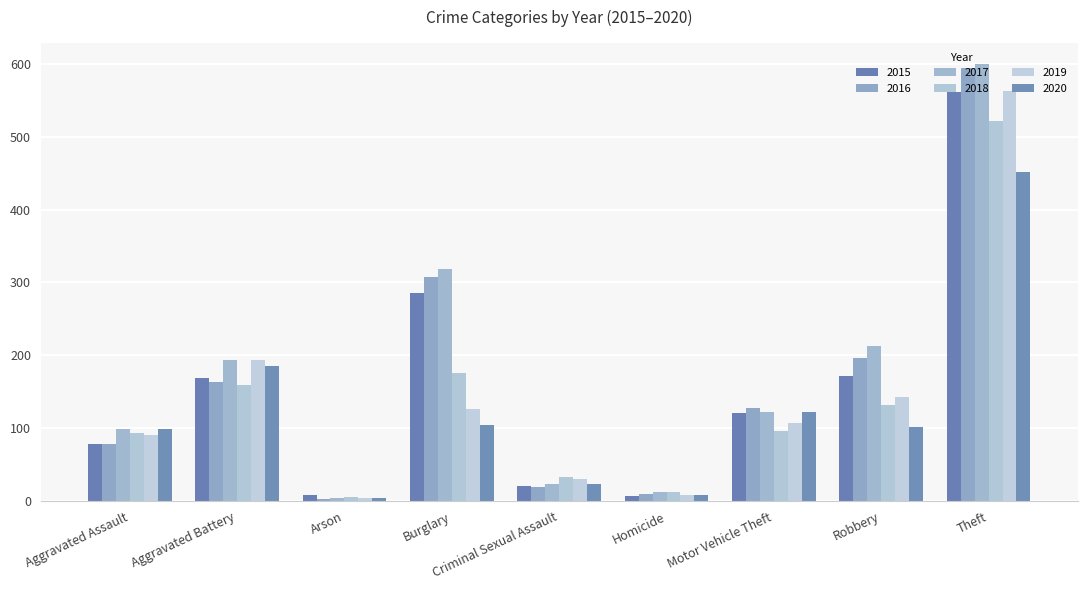

What is the smallest value displayed?

3